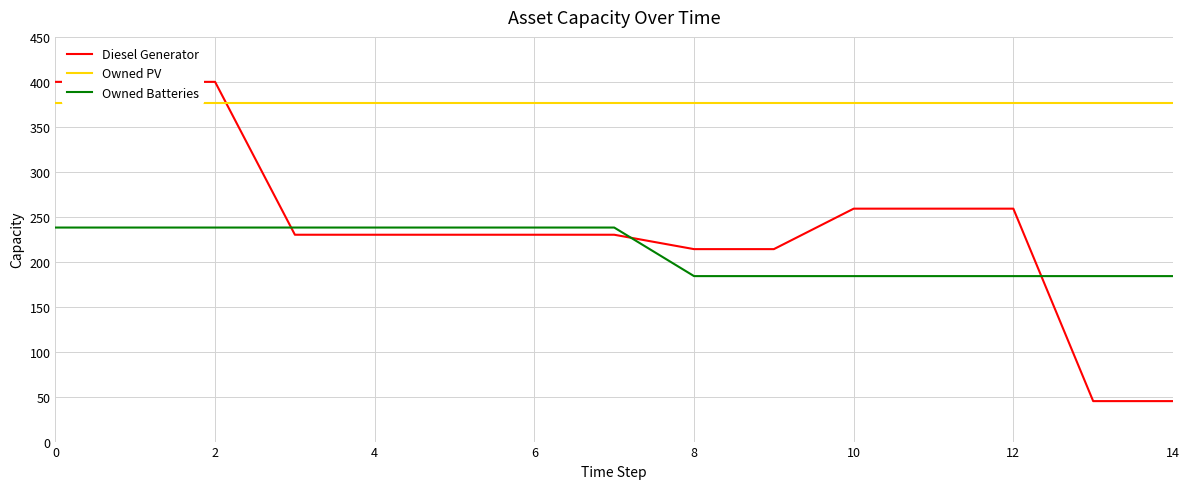

Which series has the widest spread of values?

Diesel Generator